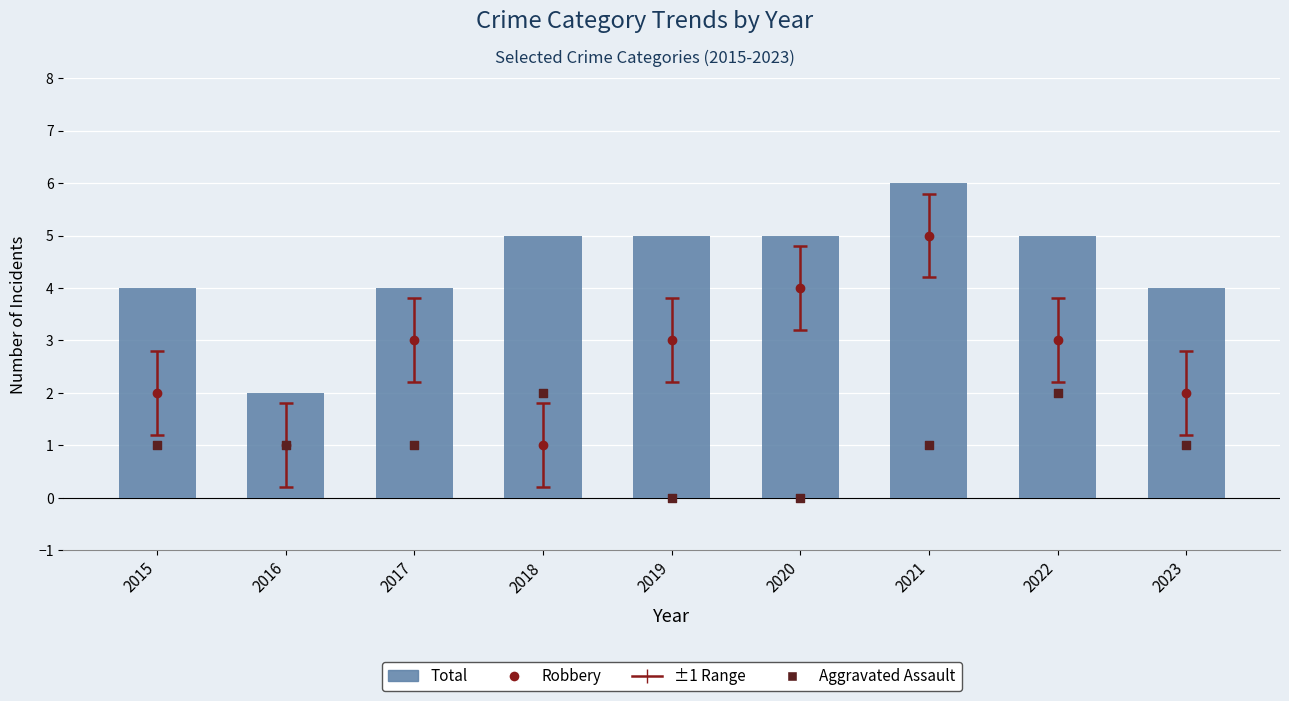

At which category is the sum across all series the highest?

2018